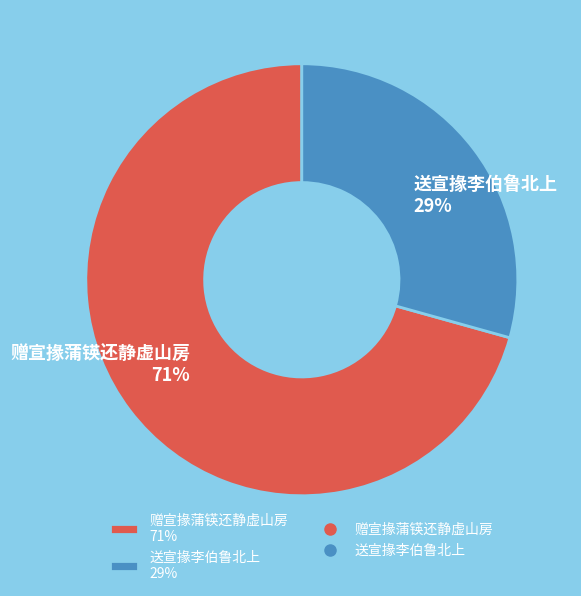

What is the largest slice in the pie chart?

赠宣掾蒲锳还静虚山房